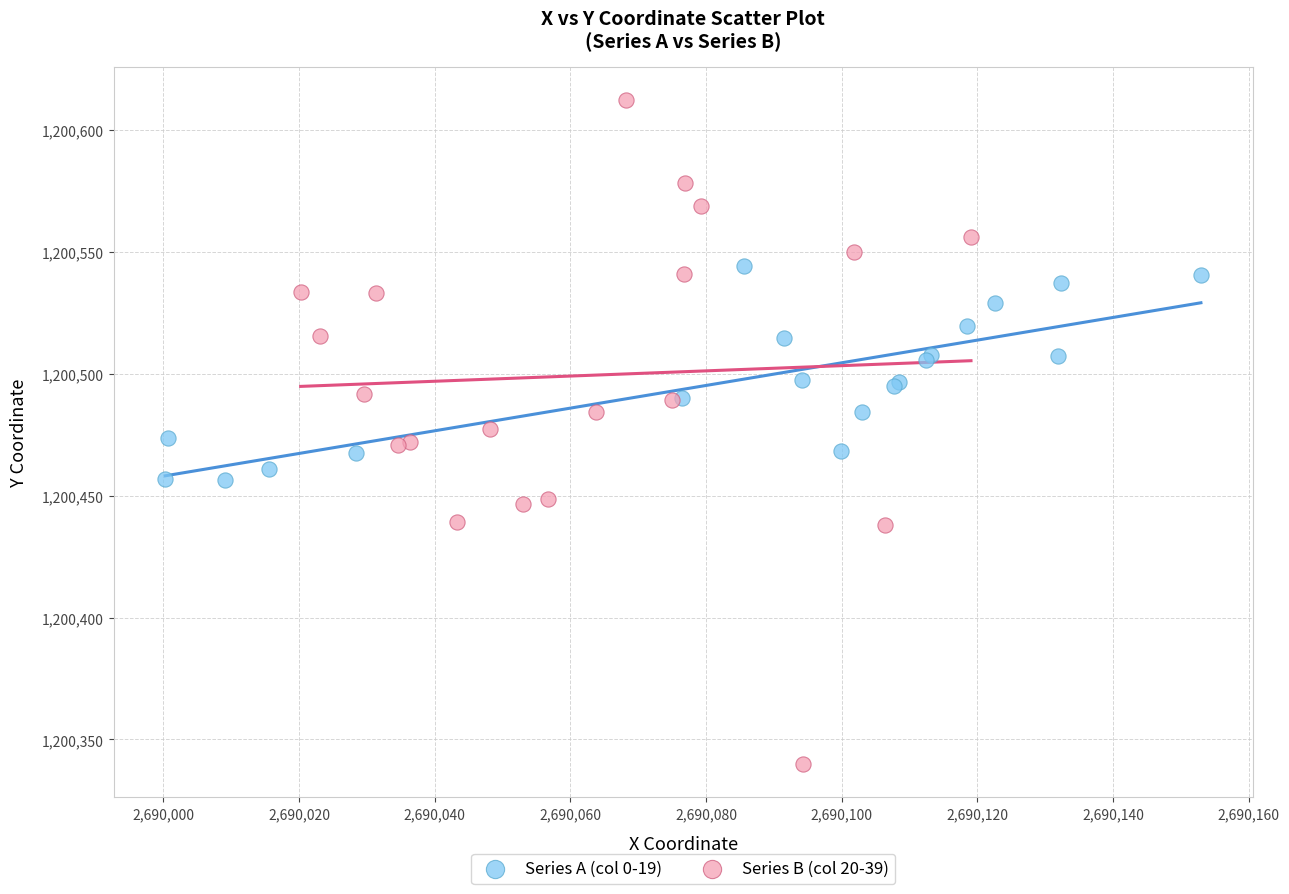

Which series reaches the minimum Y coordinate?

Series B (col 20-39)